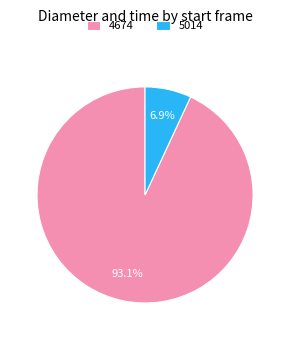

Which category has the smallest portion of the pie?

5014